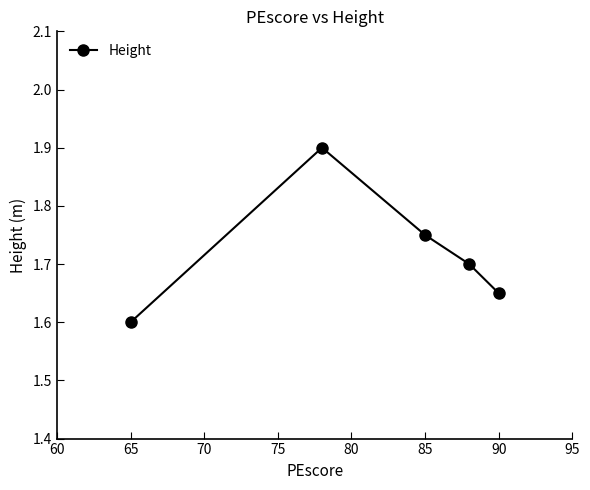

What is the average value?

1.7